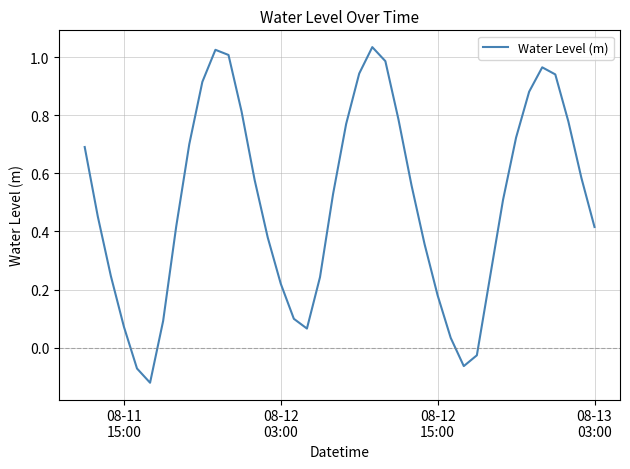

What is the label of the 40th point from the right?

08-11
15:00